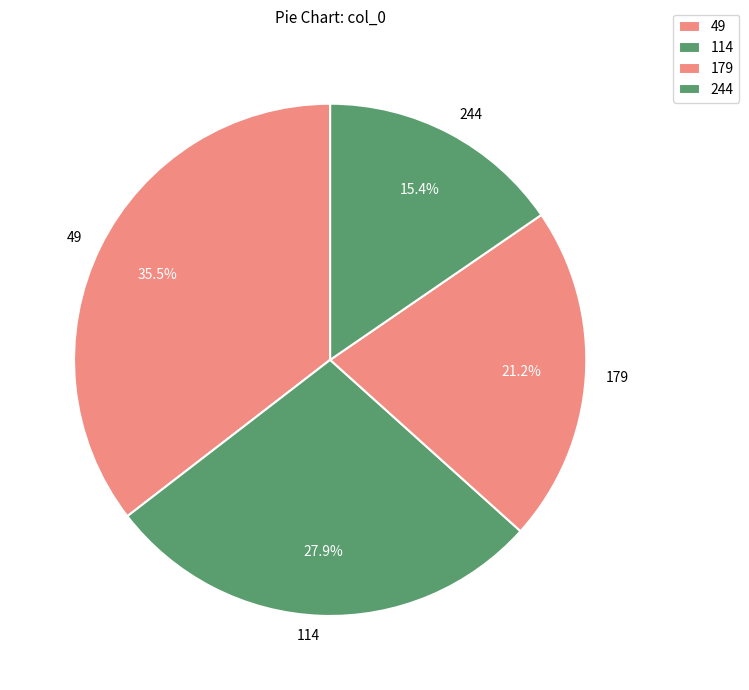

Is there any slice that represents more than half of the pie?

No